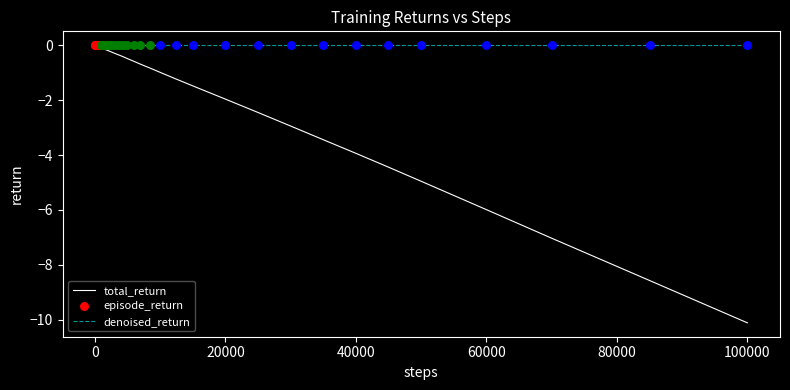

Is it true that denoised_return equals 0.0 at 60000?

True